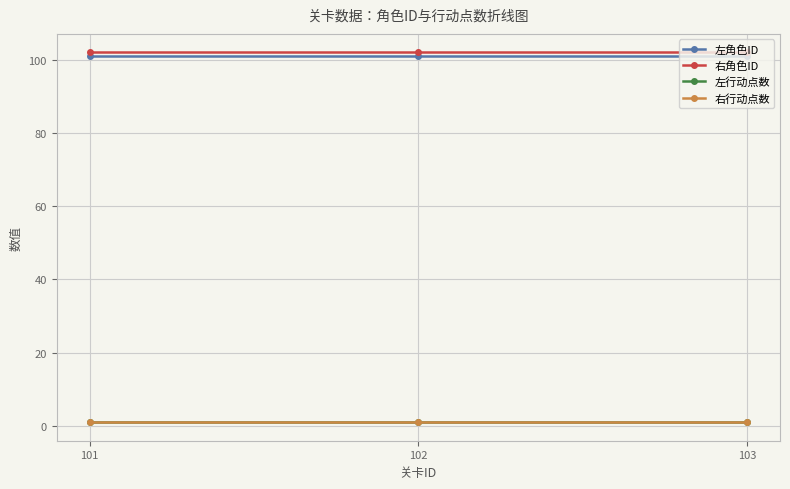

Reading left to right, what are all the values shown in this chart?

左角色ID: 101=101	102=101	103=101
右角色ID: 101=102	102=102	103=102
左行动点数: 101=1	102=1	103=1
右行动点数: 101=1	102=1	103=1